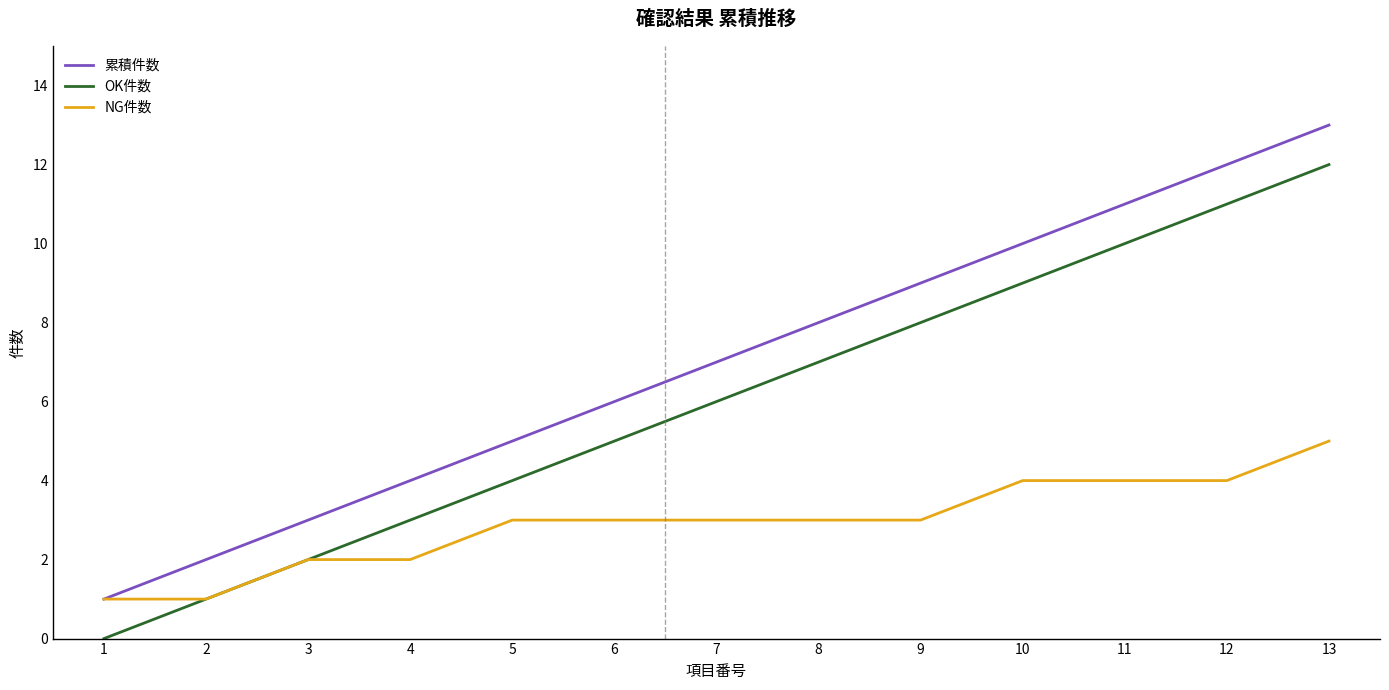

Which series has the largest total across all categories?

累積件数